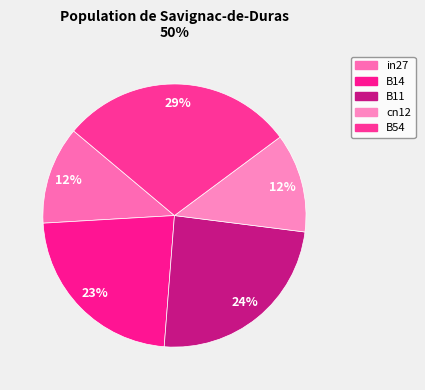

Which category has the biggest portion of the pie?

B54